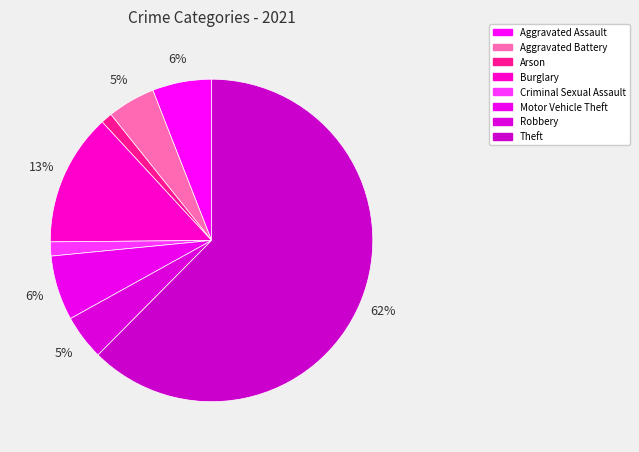

The Aggravated Battery slice represents 5% of the pie. True or false?

True